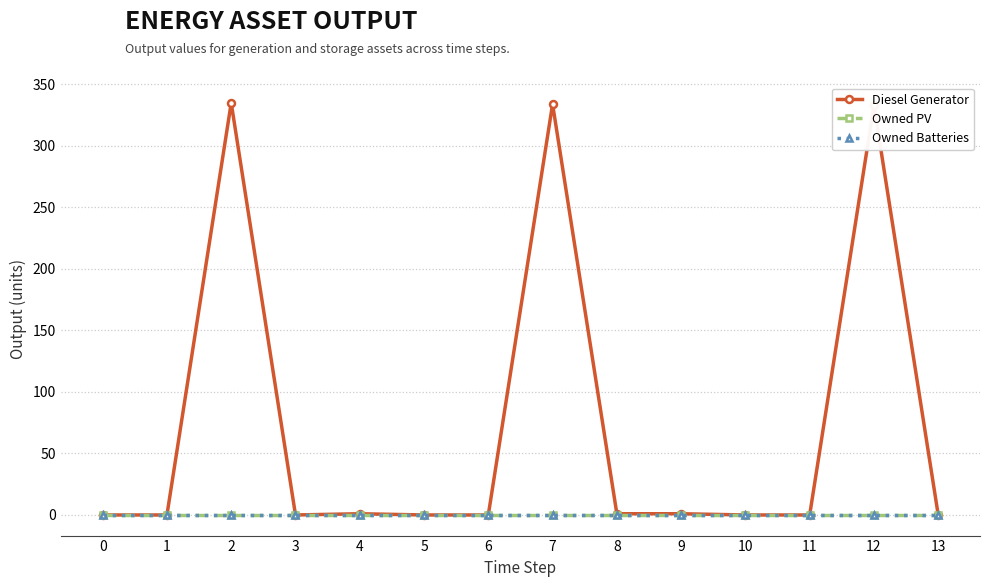

Reading right to left, transcribe all the data shown in this chart.

Diesel Generator: 13=0.0	12=333.0	11=0.0	10=0.0	9=1.0	8=1.0	7=334.0	6=0.0	5=0.0	4=1.0	3=0.0	2=335.0	1=0.0	0=0.0
Owned PV: 13=0.0	12=0.0	11=0.0	10=0.0	9=0.0	8=0.0	7=0.0	6=0.0	5=0.0	4=0.0	3=0.0	2=0.0	1=0.0	0=0.0
Owned Batteries: 13=0.0	12=0.0	11=0.0	10=0.0	9=0.0	8=0.0	7=0.0	6=0.0	5=0.0	4=0.0	3=0.0	2=0.0	1=0.0	0=0.0